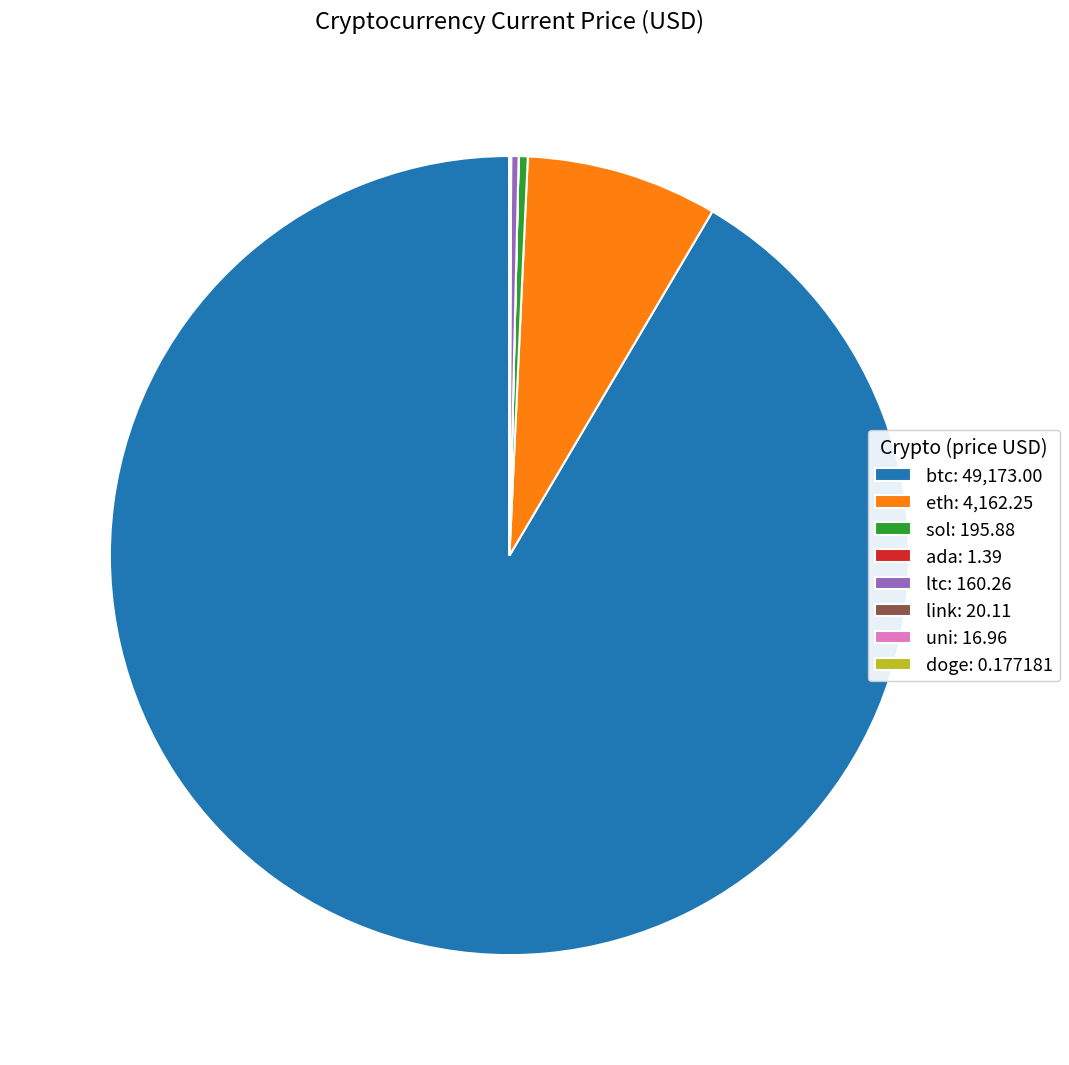

Is it true that btc: 49,173.00 is 86% of the pie?

False